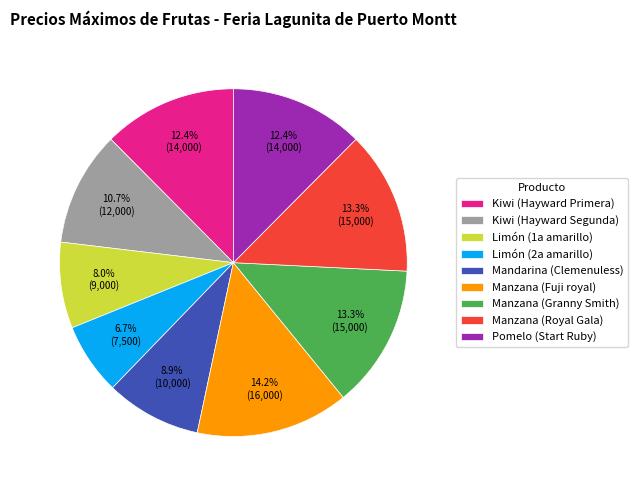

To the nearest percent, what is the difference between the largest and smallest slice percentages?

8%